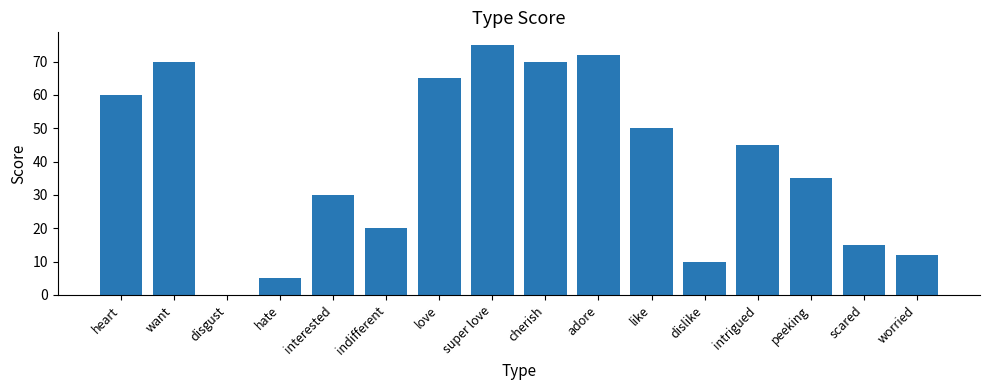

What is the average value?

40